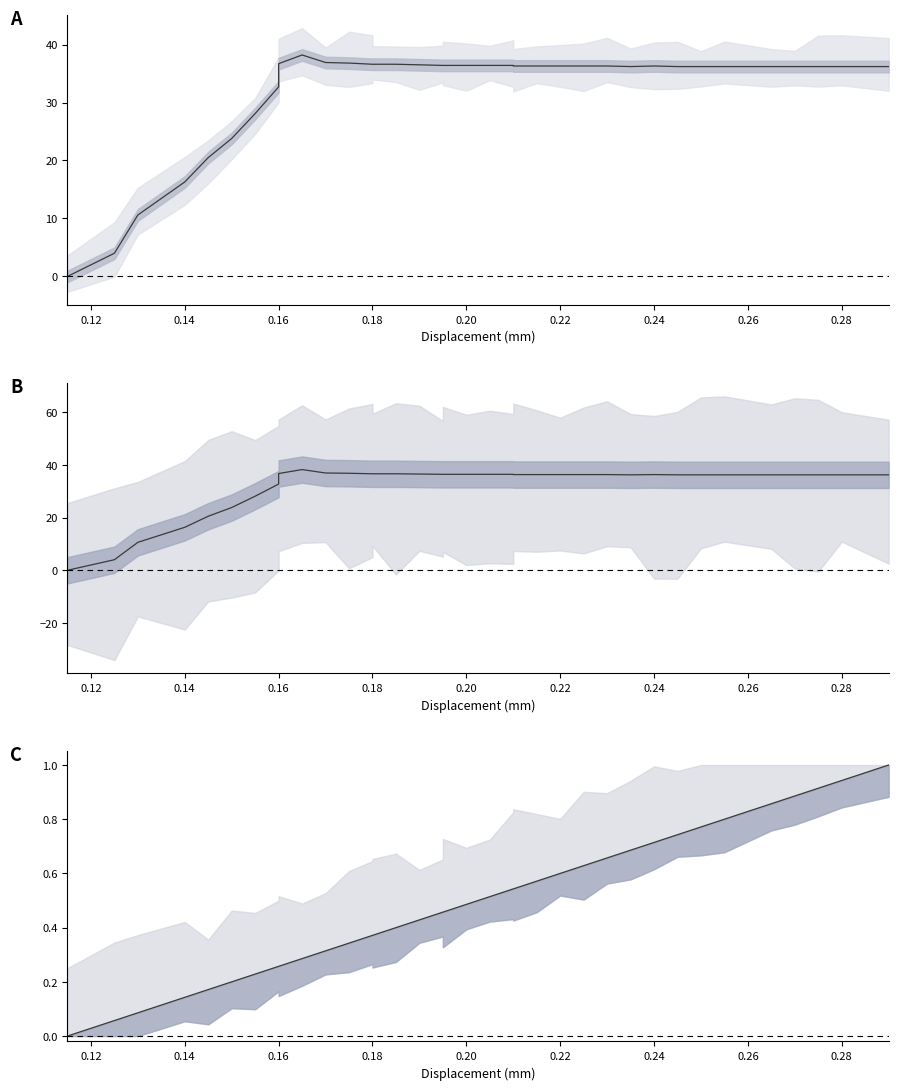

True or false: Mod Displacement has a value of 0.5 at 0.28.

False